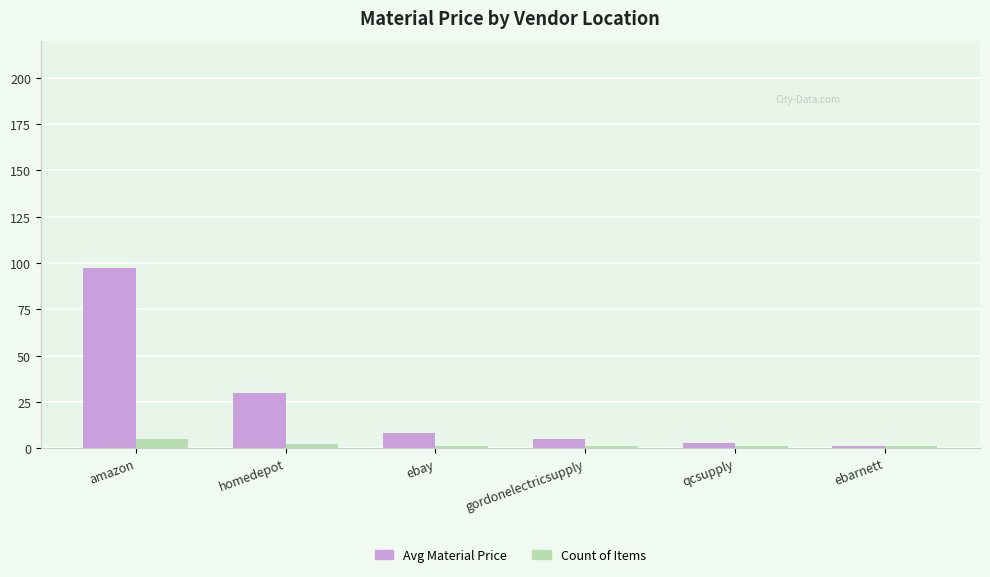

How many categories are shown in the chart?

6